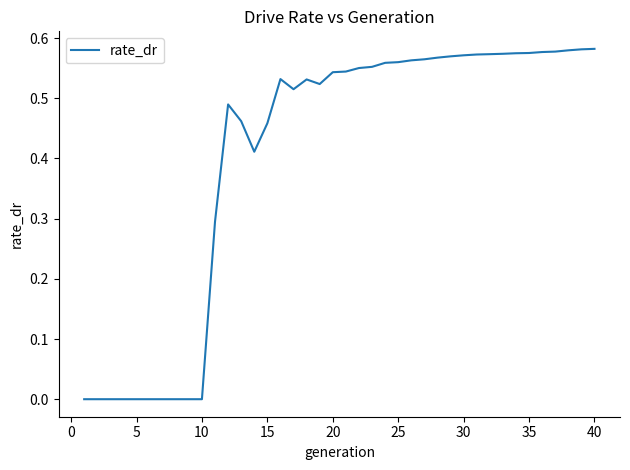

How many points are higher than both their immediate neighbors (excluding endpoints)?

3